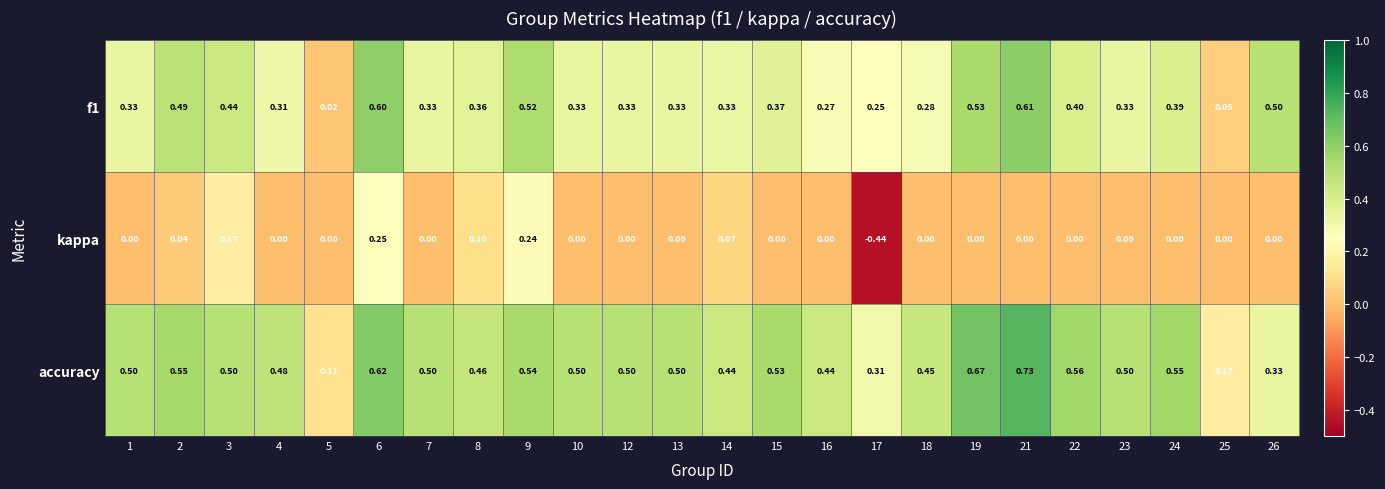

Which series has the largest total across all categories?

accuracy